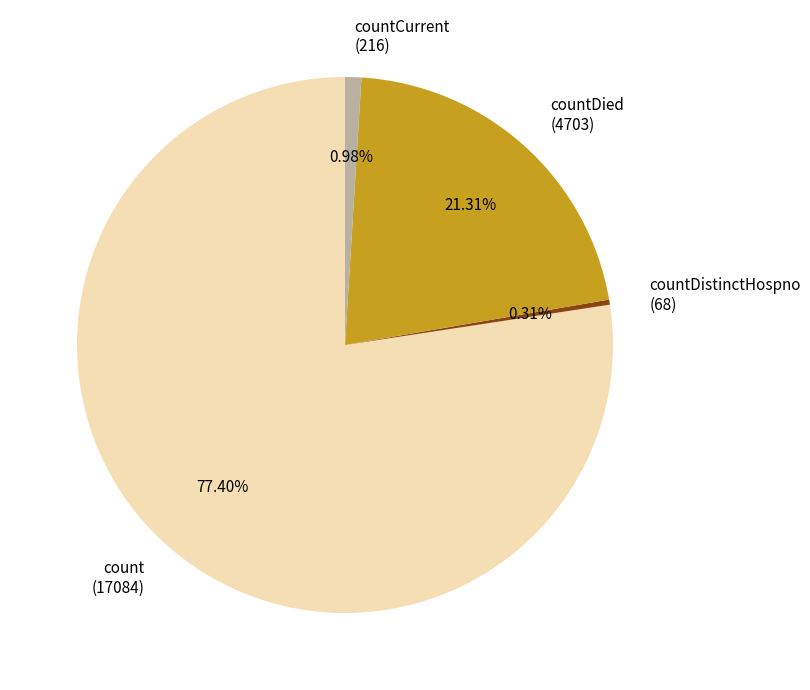

Count the number of slices in the pie.

4